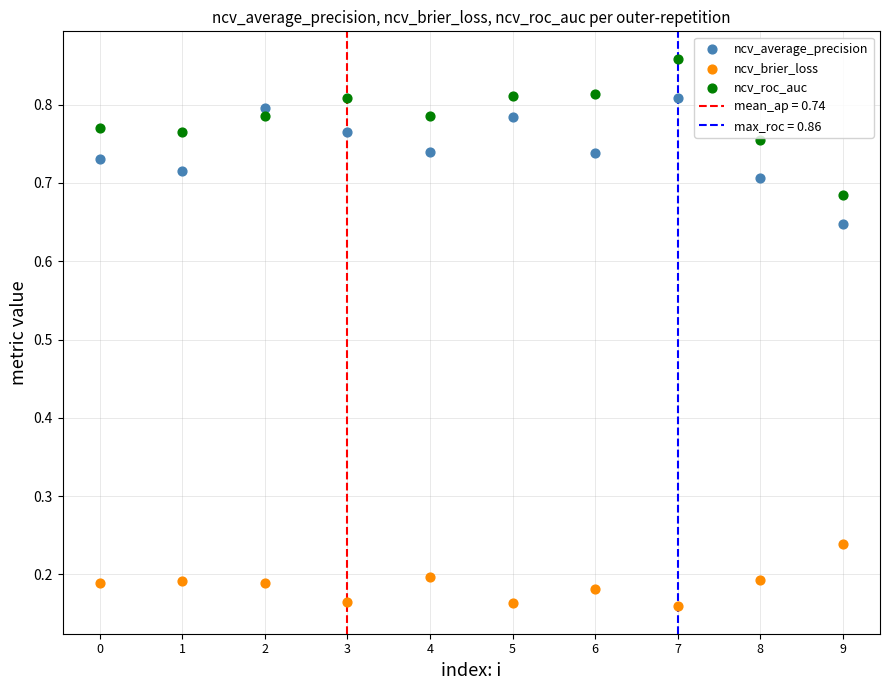

Which series contains the highest Y value?

ncv_roc_auc